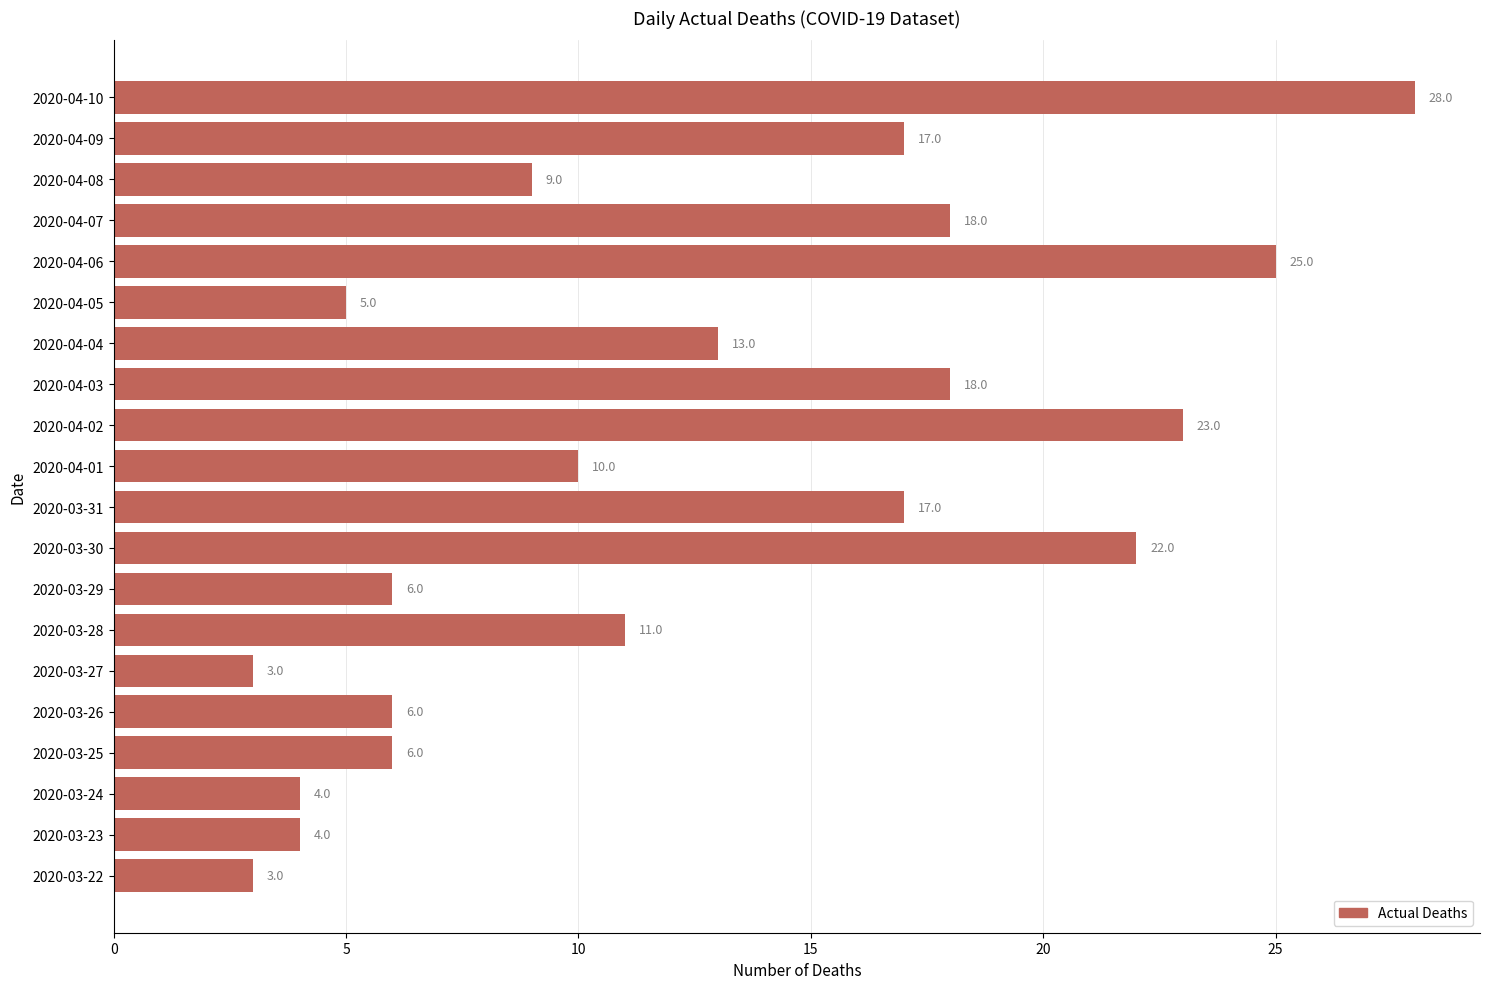

Between 2020-03-30 and 2020-03-23, which is larger?

2020-03-30